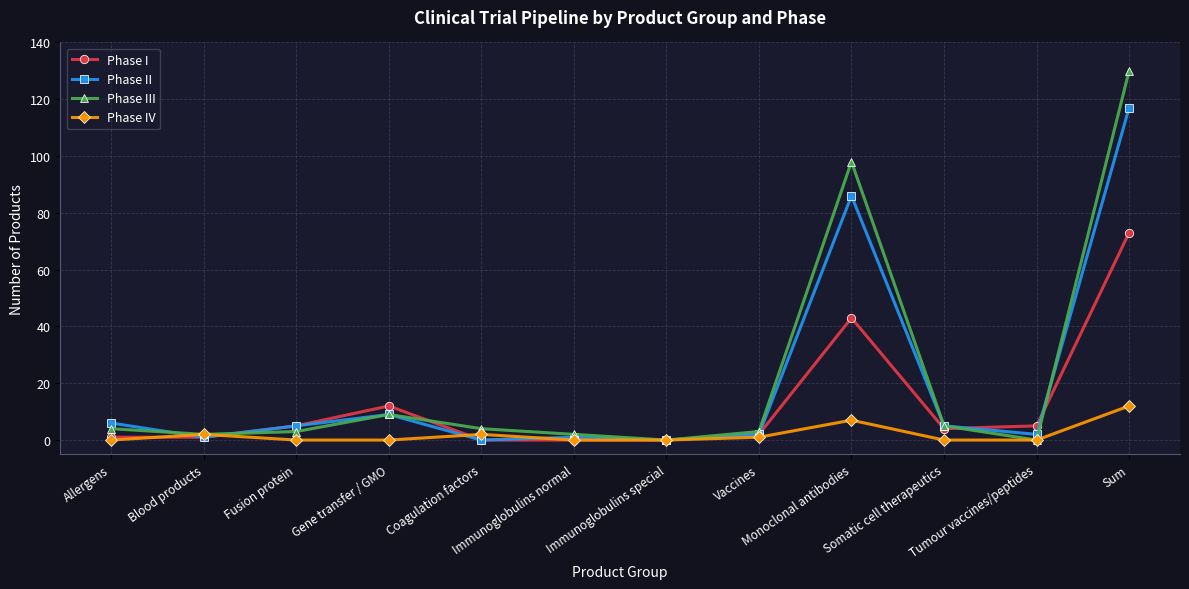

What is the label of the 5th point from the right?

Vaccines